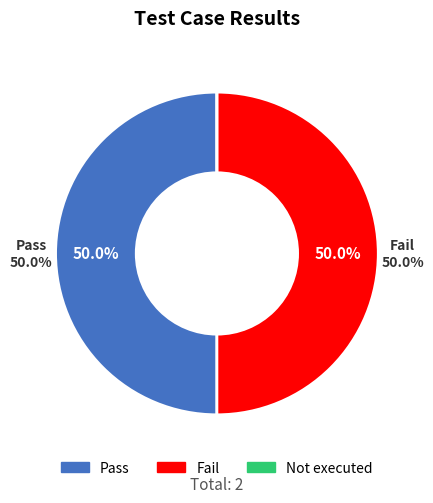

To the nearest percent, what is the average slice percentage?

33%